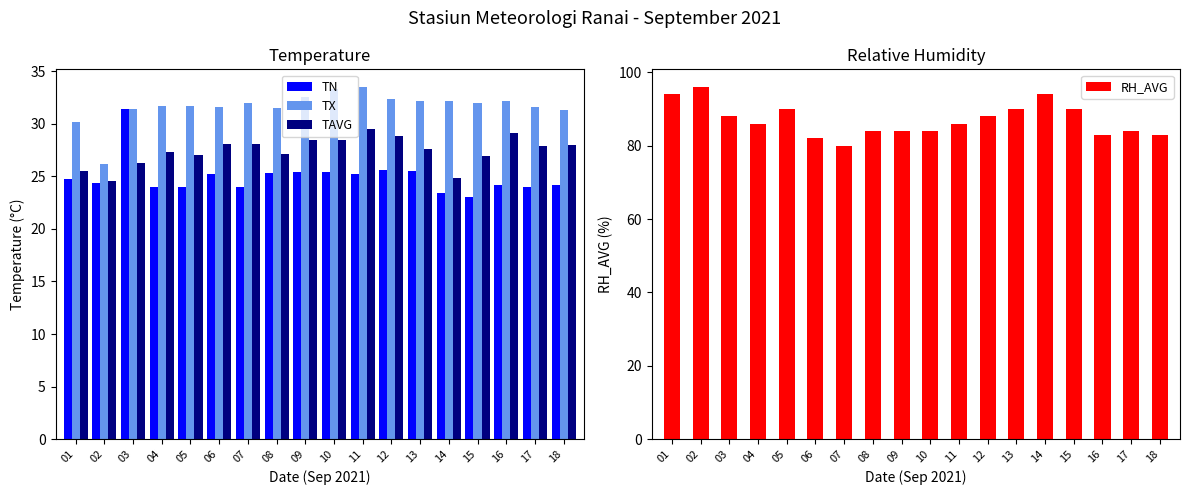

What is the lowest value of the TAVG series?

24.6